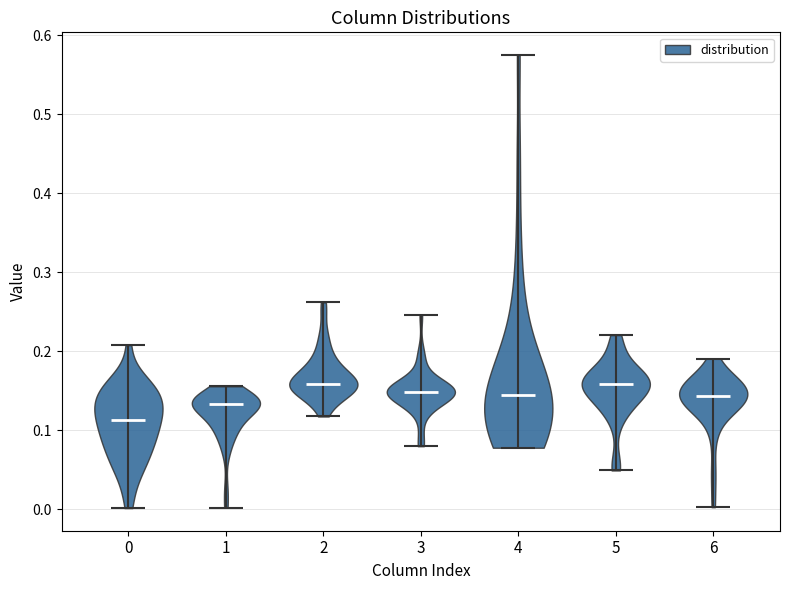

Reading left to right, read every violin against the y-axis: where its median line is, and the lowest and highest points it reaches. The values are not printed on the chart, so give them approximately, as read against the axis.

0: median line 0.11, lowest point 0.00, highest point 0.21
1: median line 0.13, lowest point 0.00, highest point 0.16
2: median line 0.16, lowest point 0.12, highest point 0.26
3: median line 0.15, lowest point 0.08, highest point 0.25
4: median line 0.14, lowest point 0.08, highest point 0.57
5: median line 0.16, lowest point 0.05, highest point 0.22
6: median line 0.14, lowest point 0.00, highest point 0.19